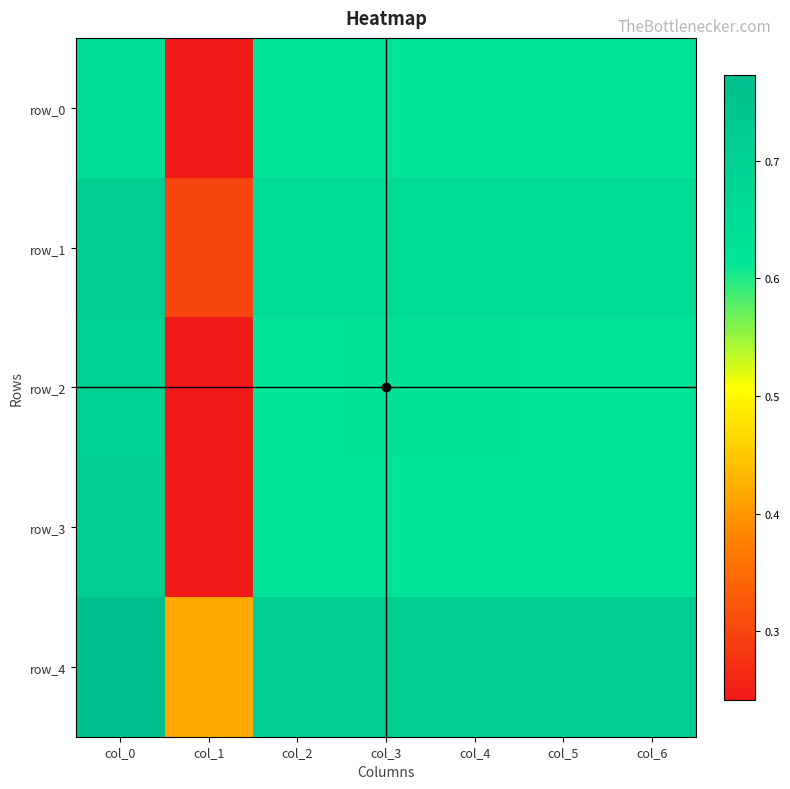

At which label does row_4 reach its peak?

col_0